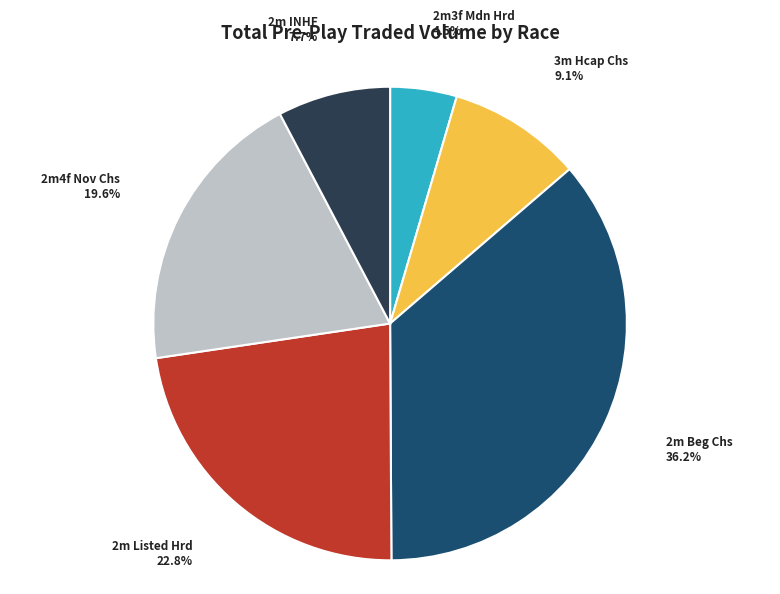

Is there a majority slice in this chart?

No